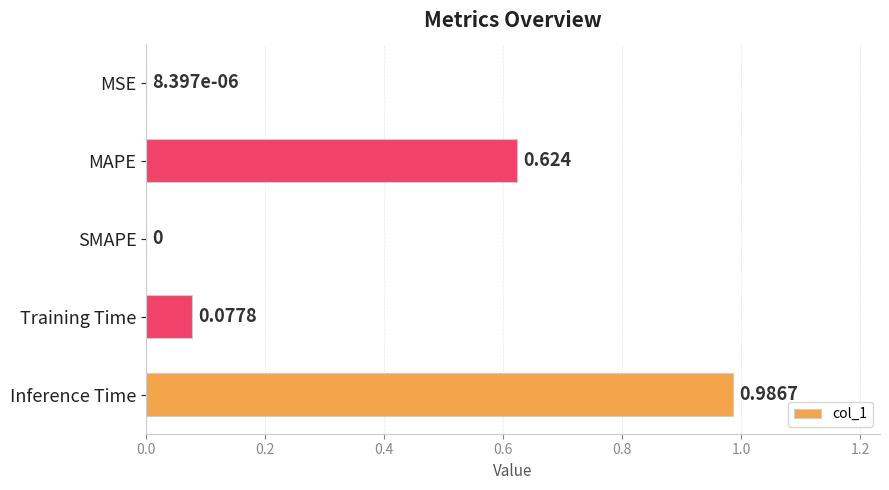

Which category has the highest value across all series?

Inference Time